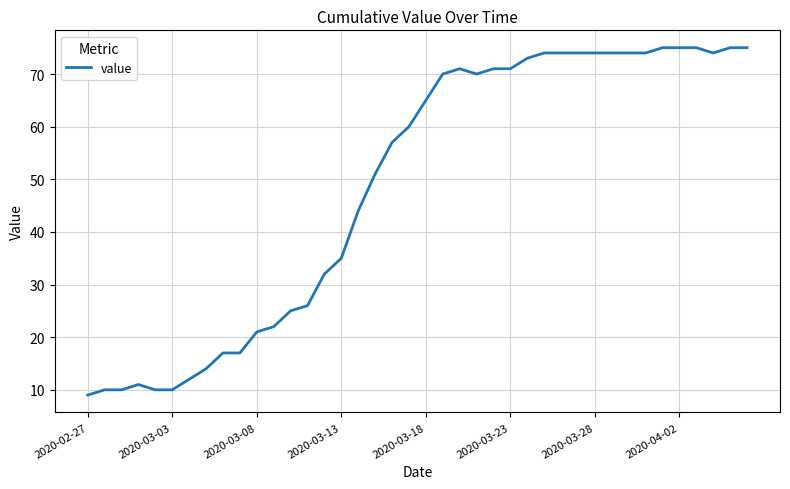

What is the maximum value shown in the chart?

75